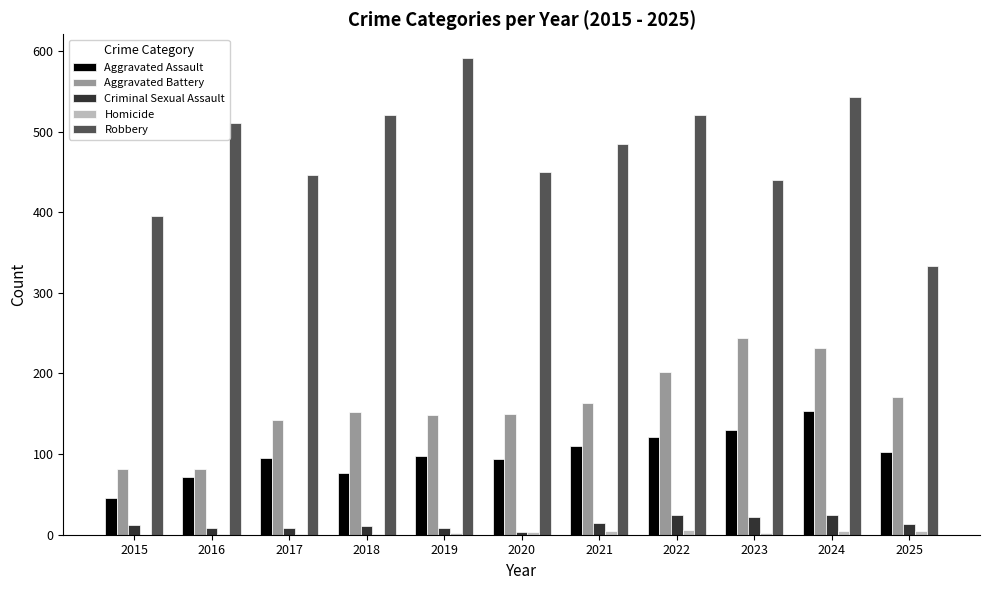

True or false: Robbery has a value of 520 at 2018.

True